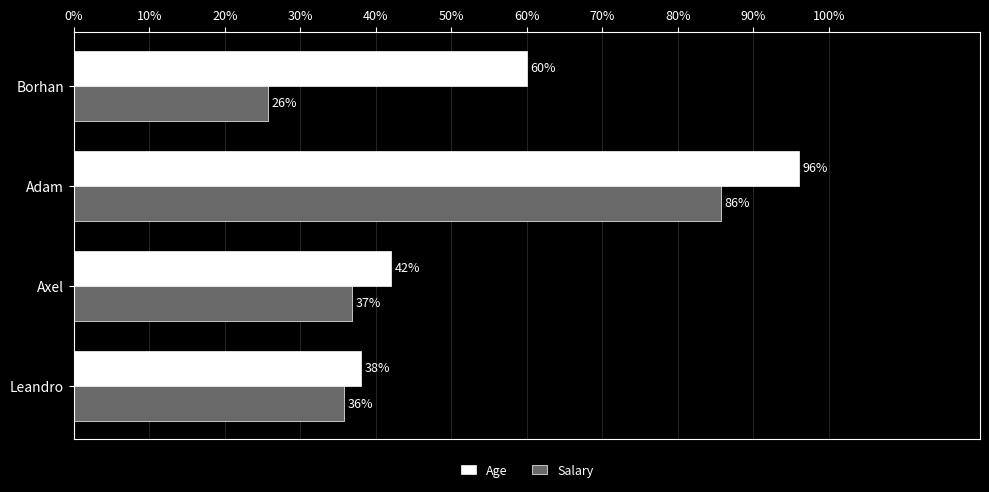

At which label is Age closest to 67?

Borhan